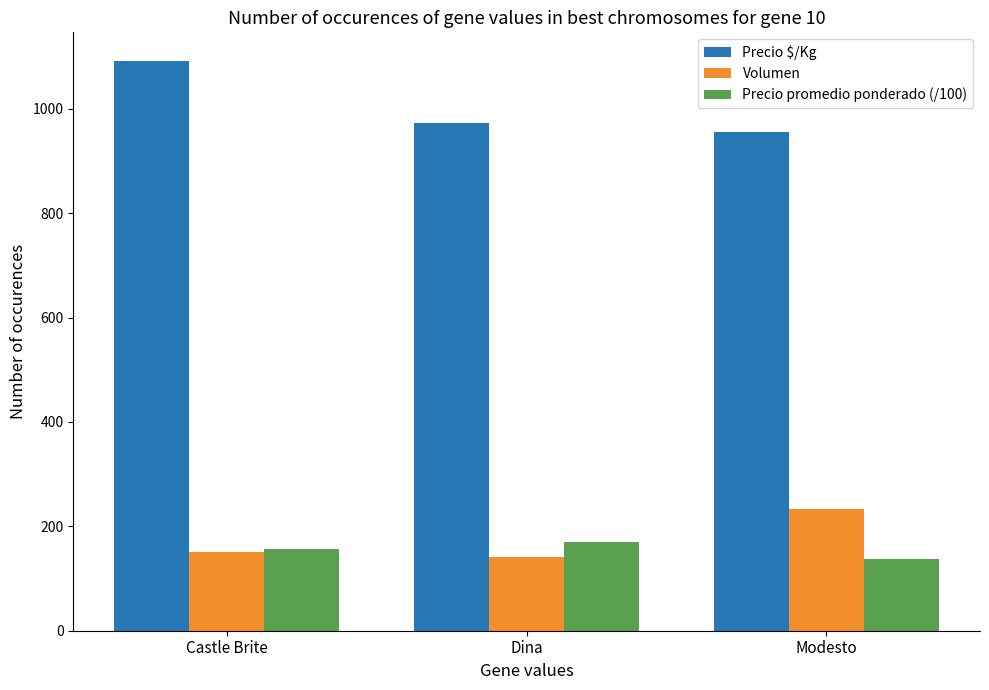

At which category is the sum across all series the highest?

Castle Brite